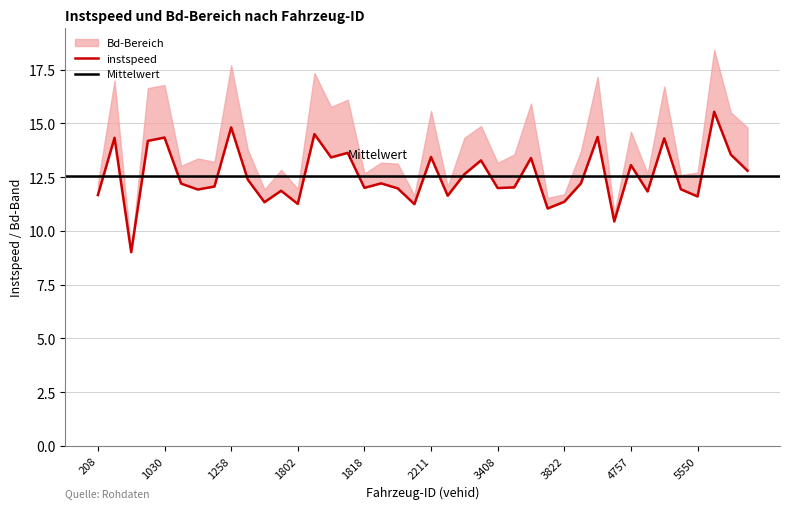

The value at 2742 is 11.6. True or false?

True